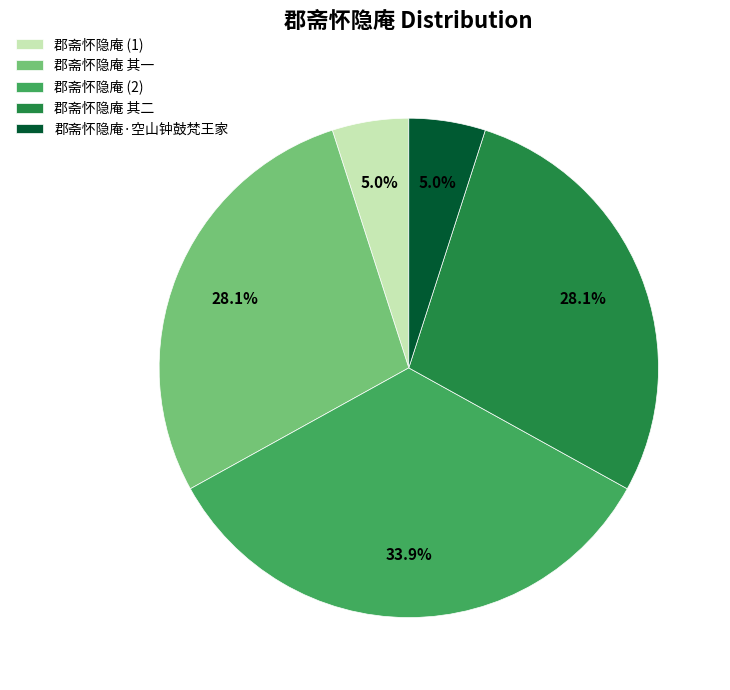

What is the ratio of the value at 郡斋怀隐庵 (1) to the value at 郡斋怀隐庵·空山钟鼓梵王家?

1.0